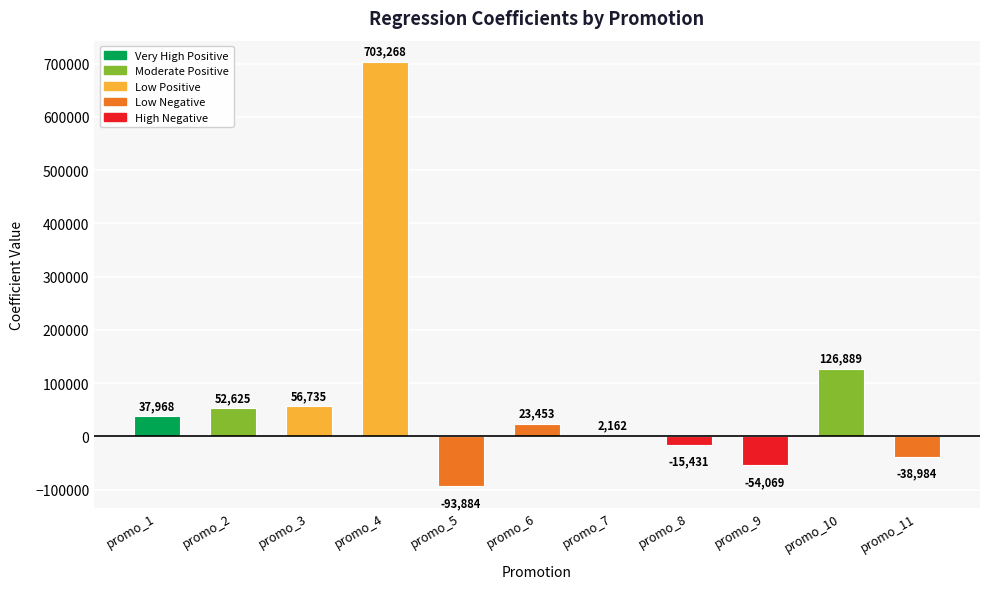

What is the greatest value displayed?

703268.2